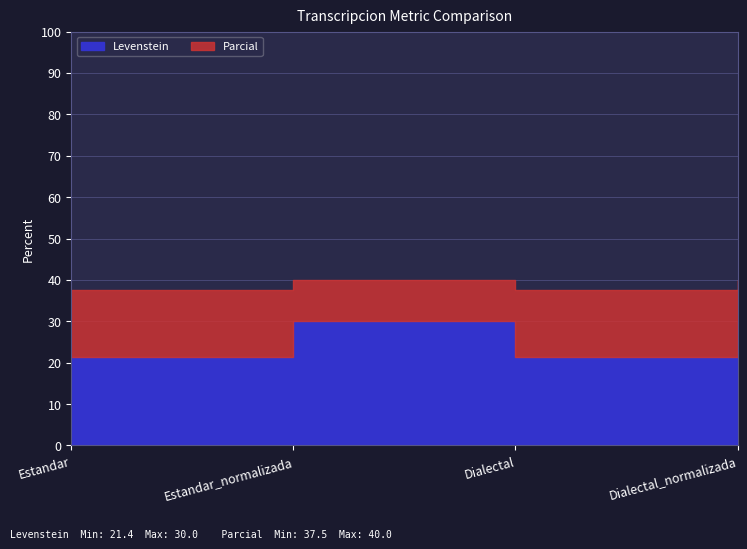

Rank the categories by Parcial value from lowest to highest.

Estandar, Dialectal, Estandar_normalizada, Dialectal_normalizada